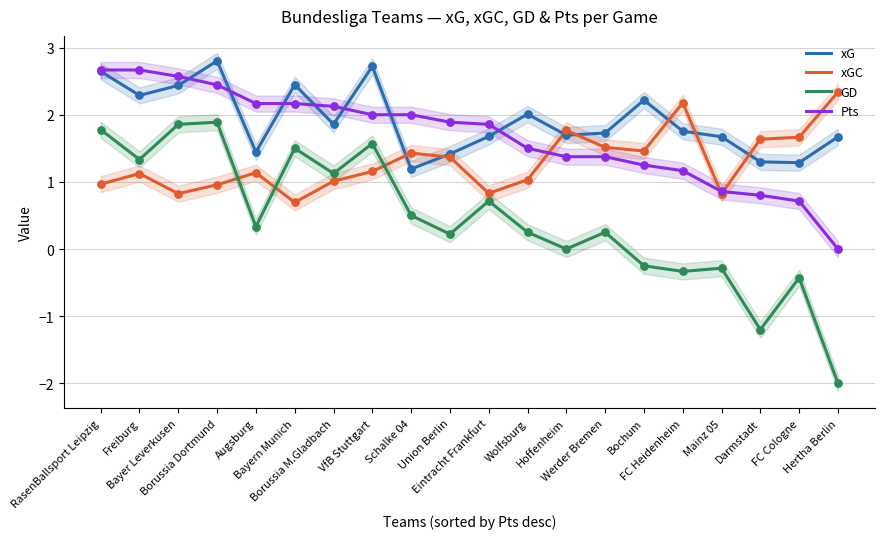

Which series reaches the maximum Y coordinate?

xG